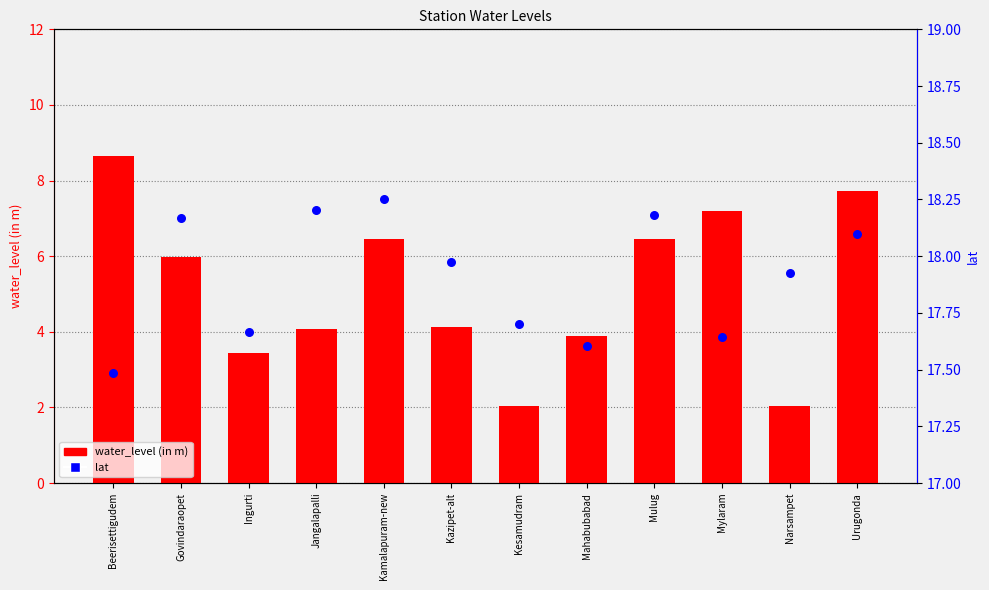

At which category is the sum across all series the highest?

Beerisettigudem